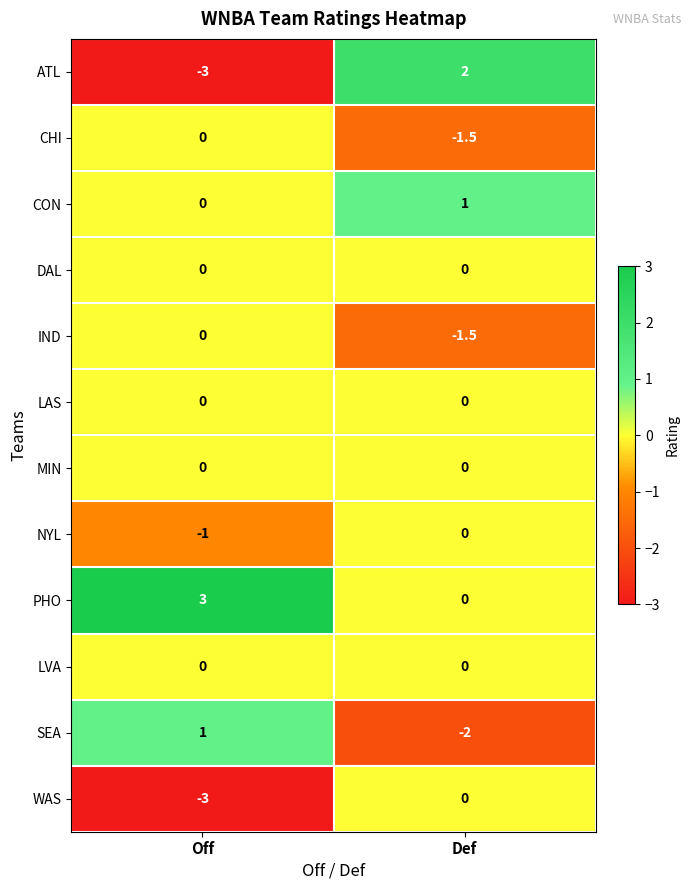

What is the approximate value of WAS at Off?

-3.0